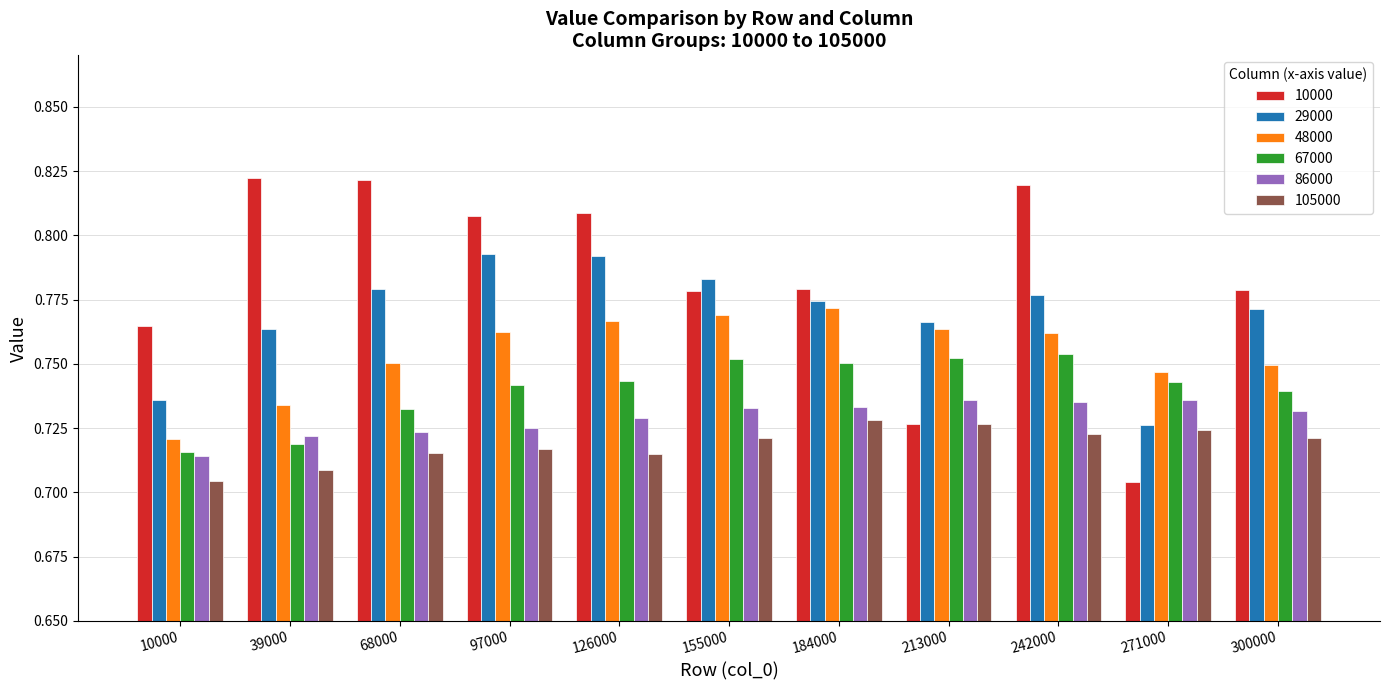

What is the difference between the maximum and minimum values in the 10000 series?

0.1